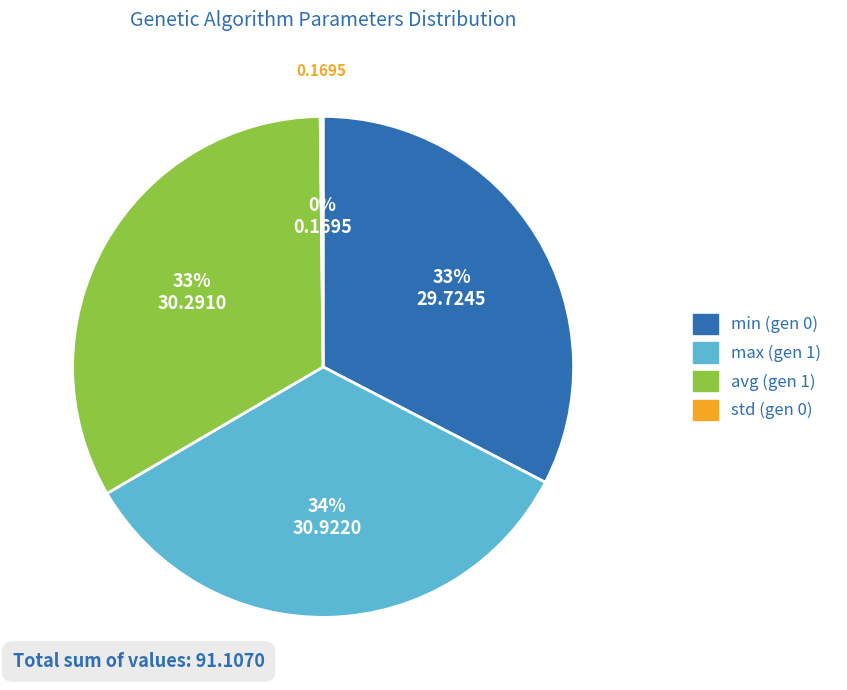

To the nearest percent, what portion does avg (gen 1) represent?

33%